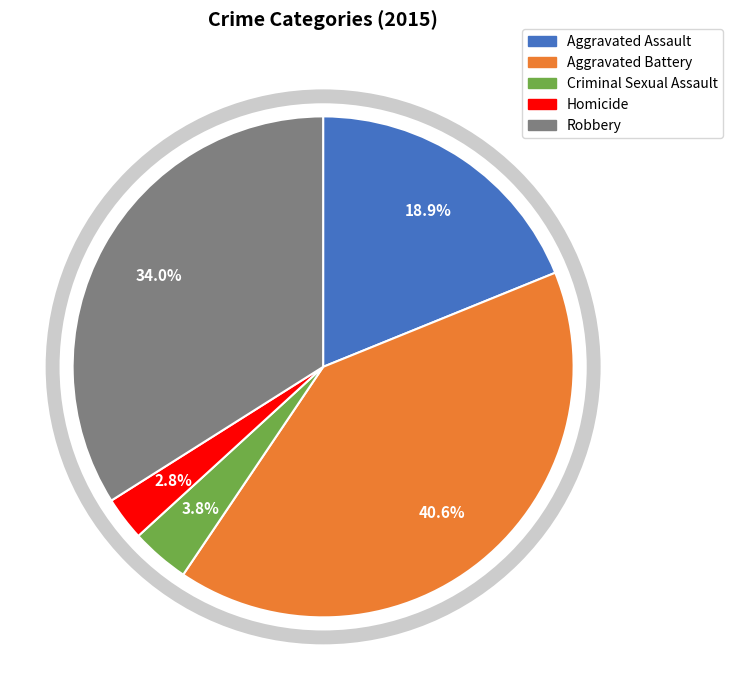

What is the smallest slice in the pie chart?

Homicide